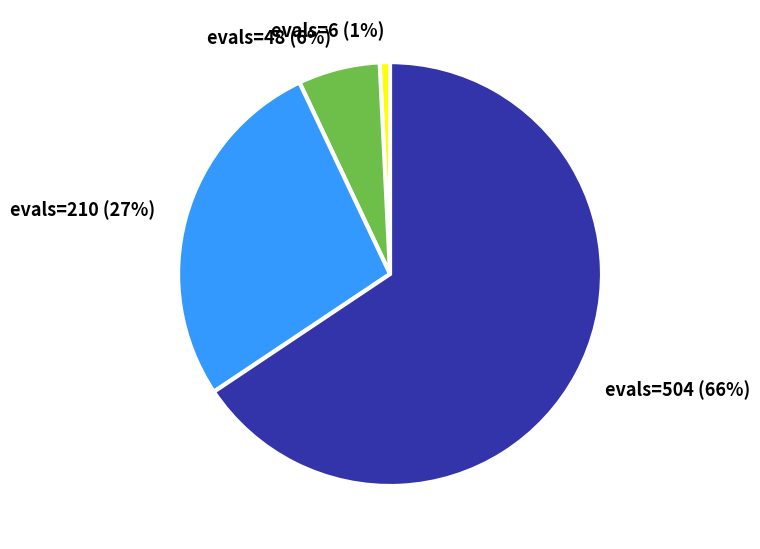

Is evals=210 the majority of the pie?

No